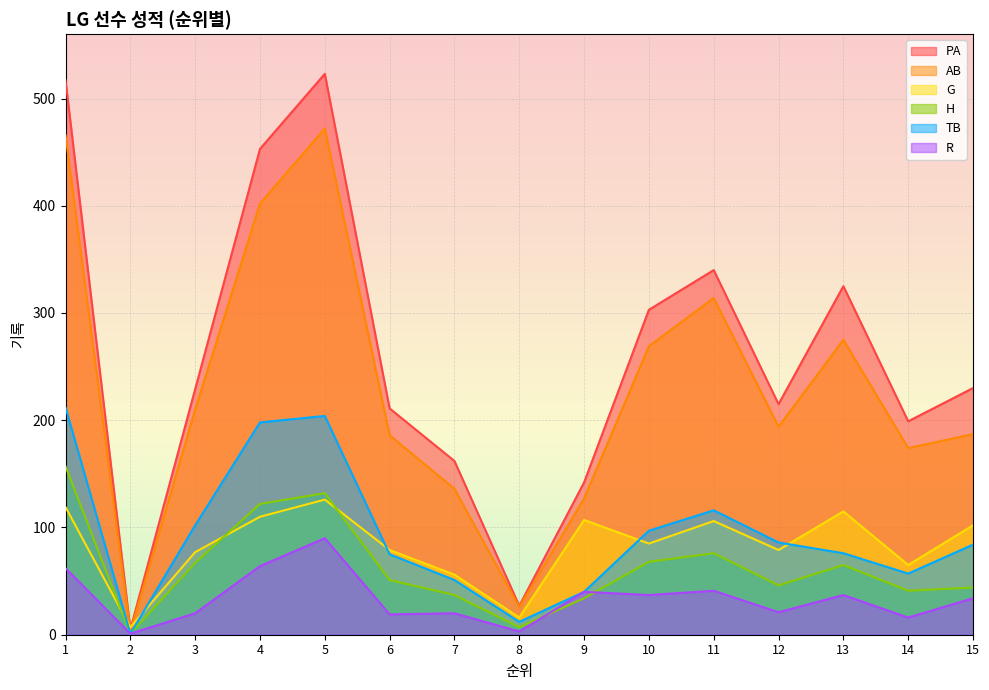

True or false: PA and R cross at least once.

False